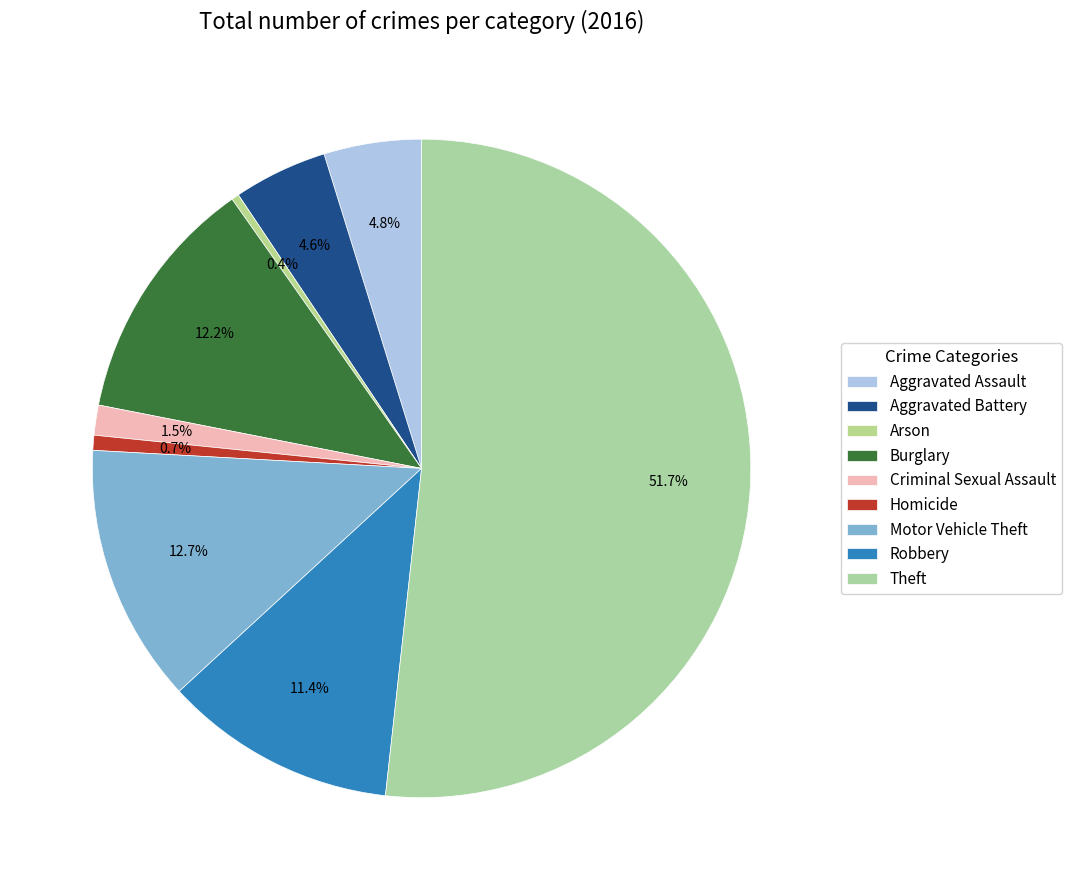

To the nearest percent, what portion does Motor Vehicle Theft represent?

13%